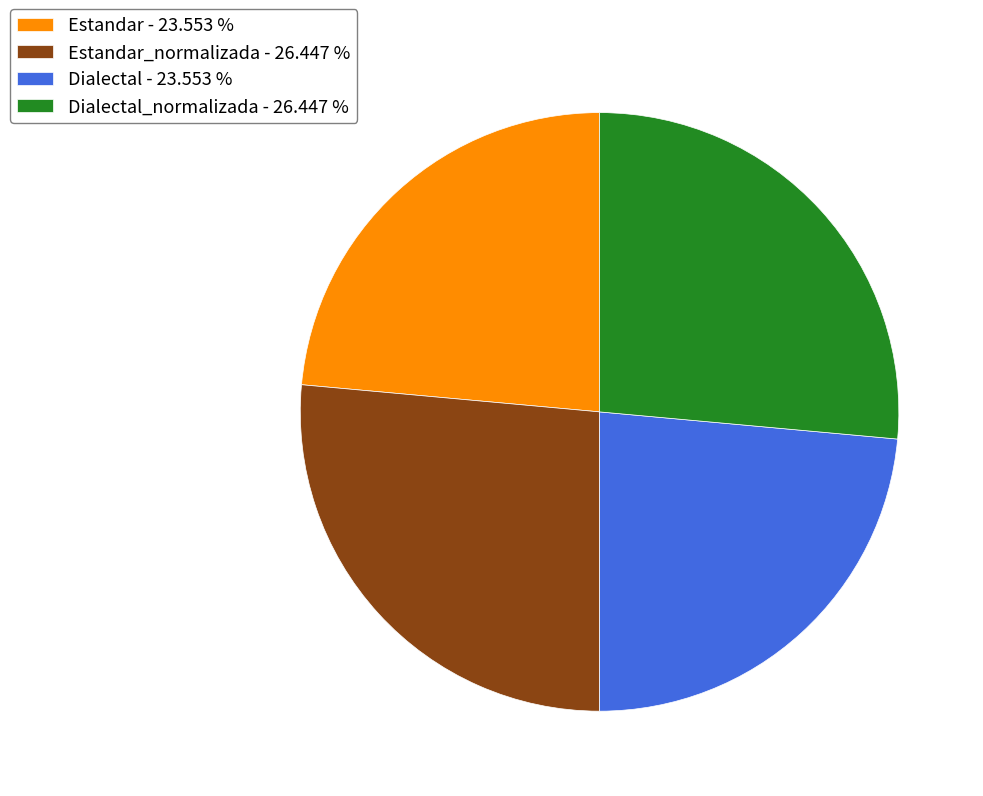

Is there a majority slice in this chart?

No